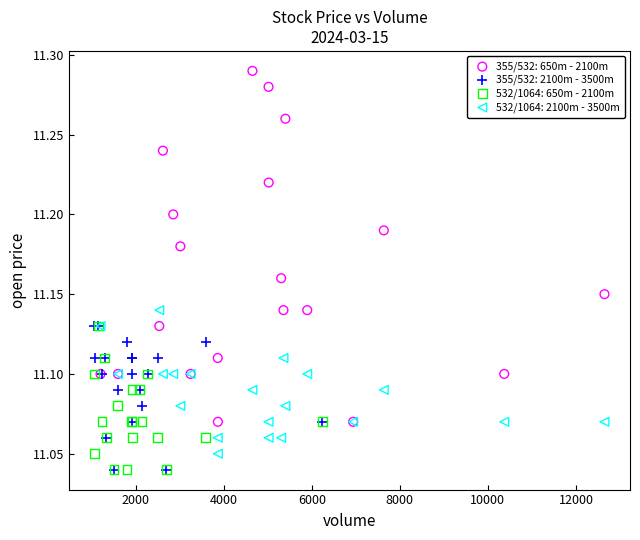

What are all the series names shown in the legend?

355/532: 650m - 2100m, 355/532: 2100m - 3500m, 532/1064: 650m - 2100m, 532/1064: 2100m - 3500m